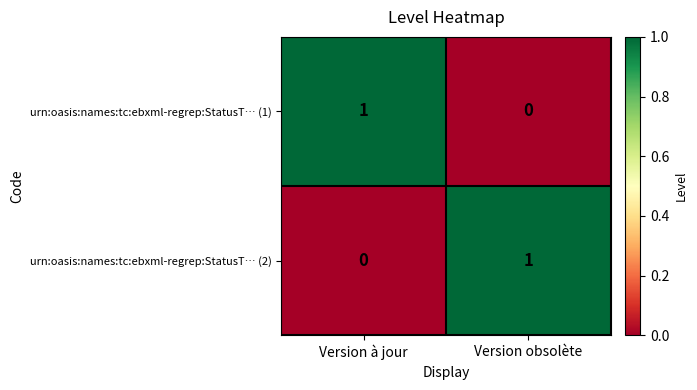

Reading left to right, list all the values displayed in this chart.

urn:oasis:names:tc:ebxml-regrep:StatusT… (1): 1	0
urn:oasis:names:tc:ebxml-regrep:StatusT… (2): 0	1